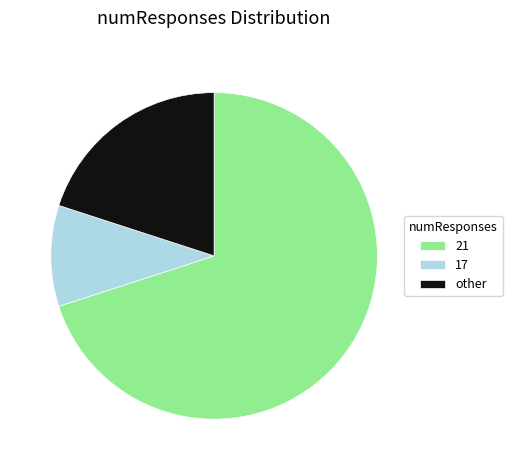

Which category has the biggest portion of the pie?

21